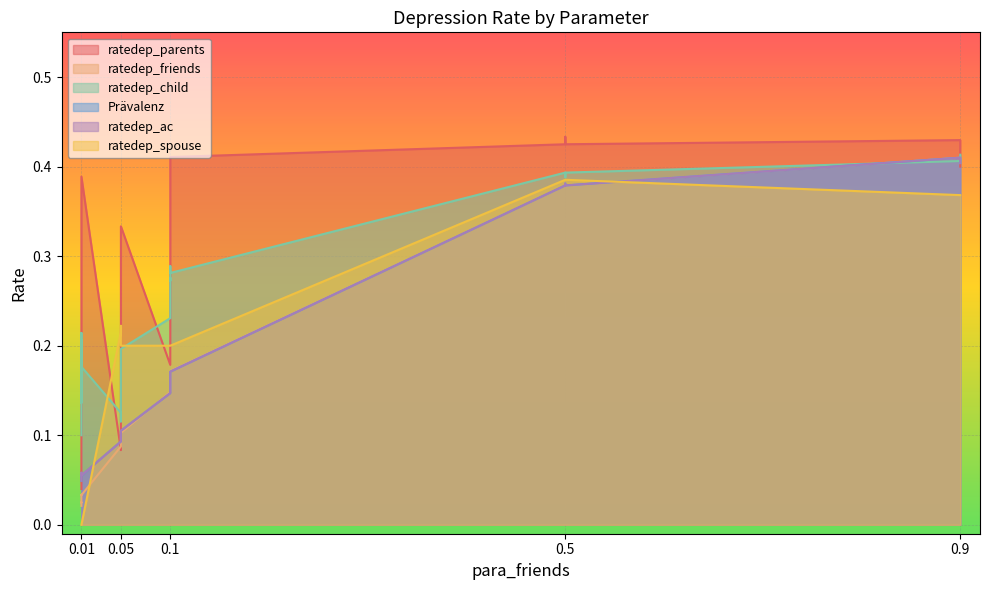

Rank the series by their maximum value, from highest to lowest.

ratedep_parents, ratedep_child, ratedep_friends, Prävalenz, ratedep_ac, ratedep_spouse